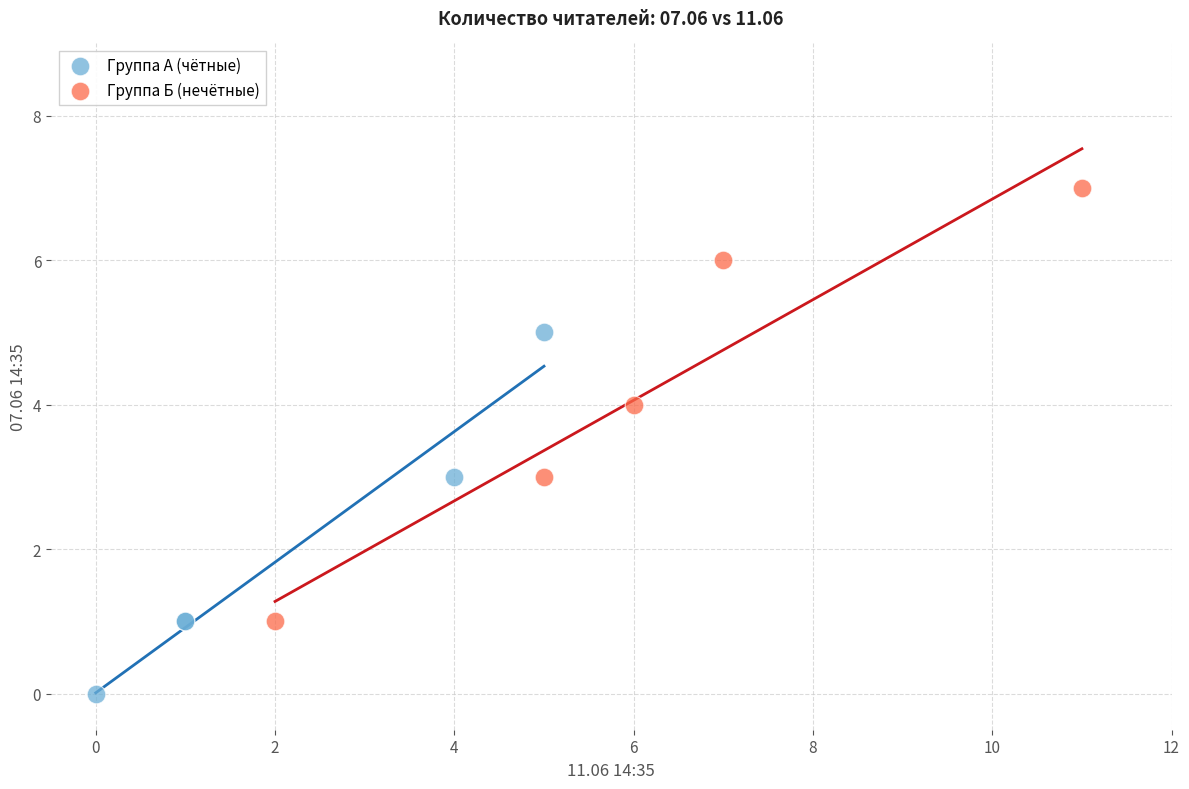

Which series has the largest Y range (max minus min)?

Группа Б (нечётные)